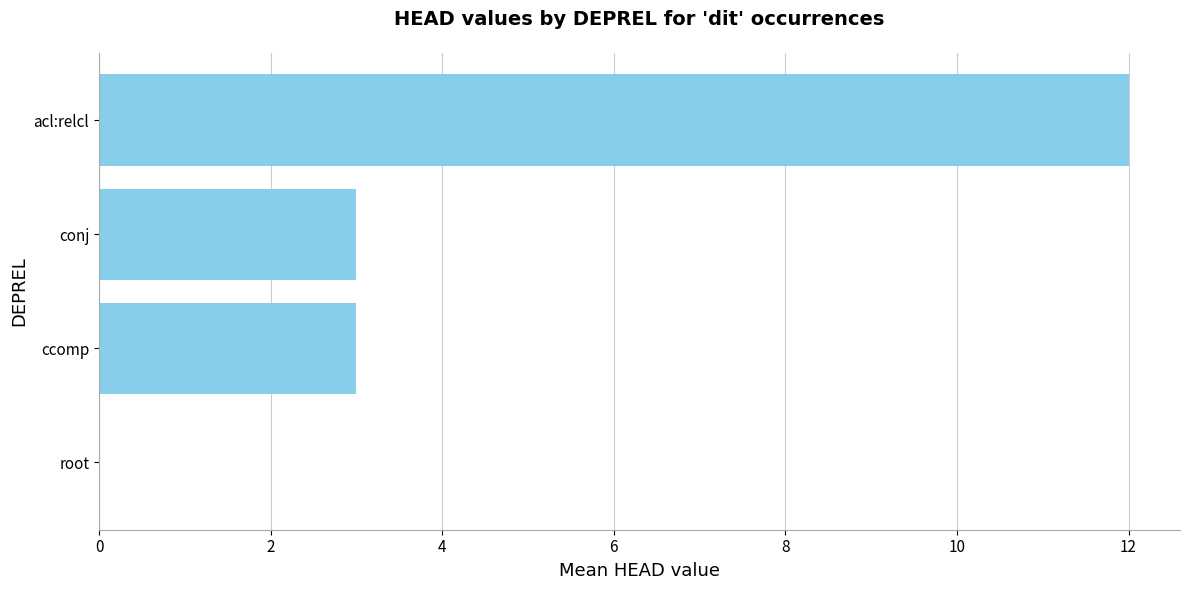

Between acl:relcl and ccomp, which is larger?

acl:relcl